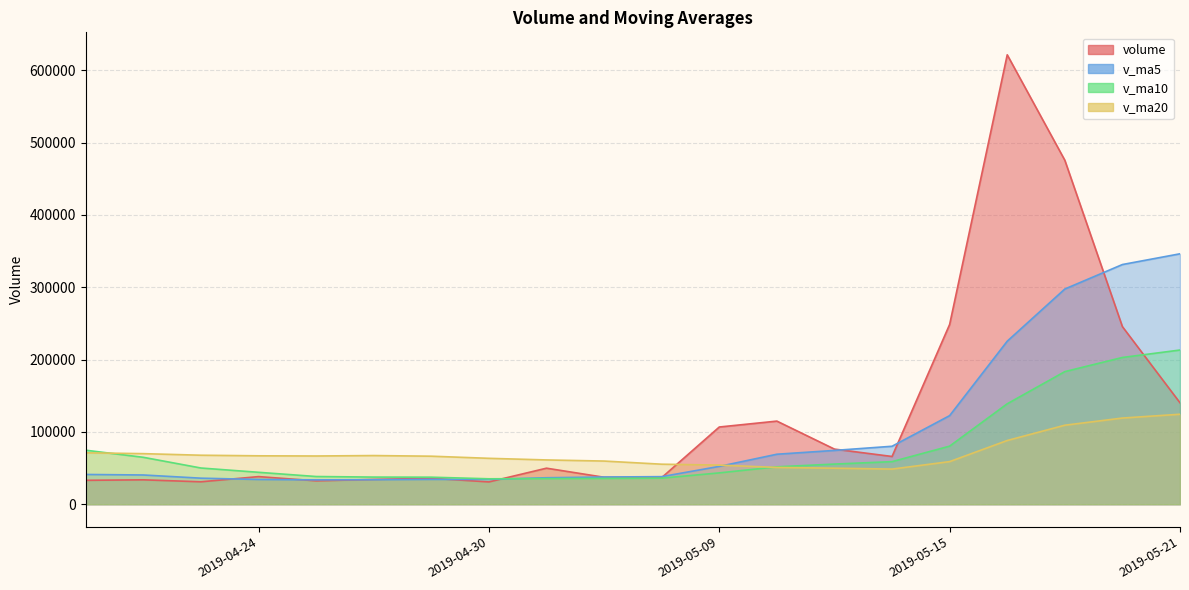

At which category is the sum across all series the highest?

2019-05-16